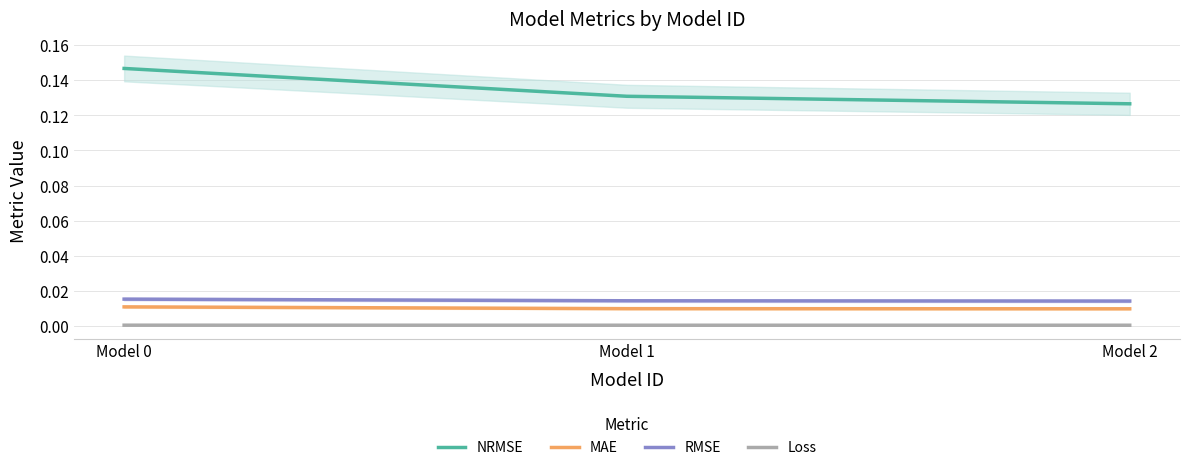

Which category has the highest value across all series?

Model 0